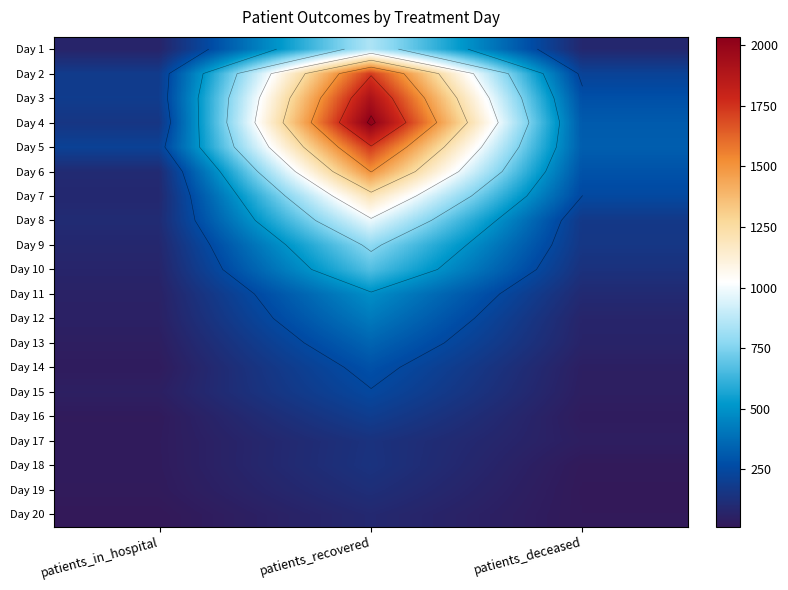

The value of Day 20 at patients_in_hospital is 23. True or false?

False